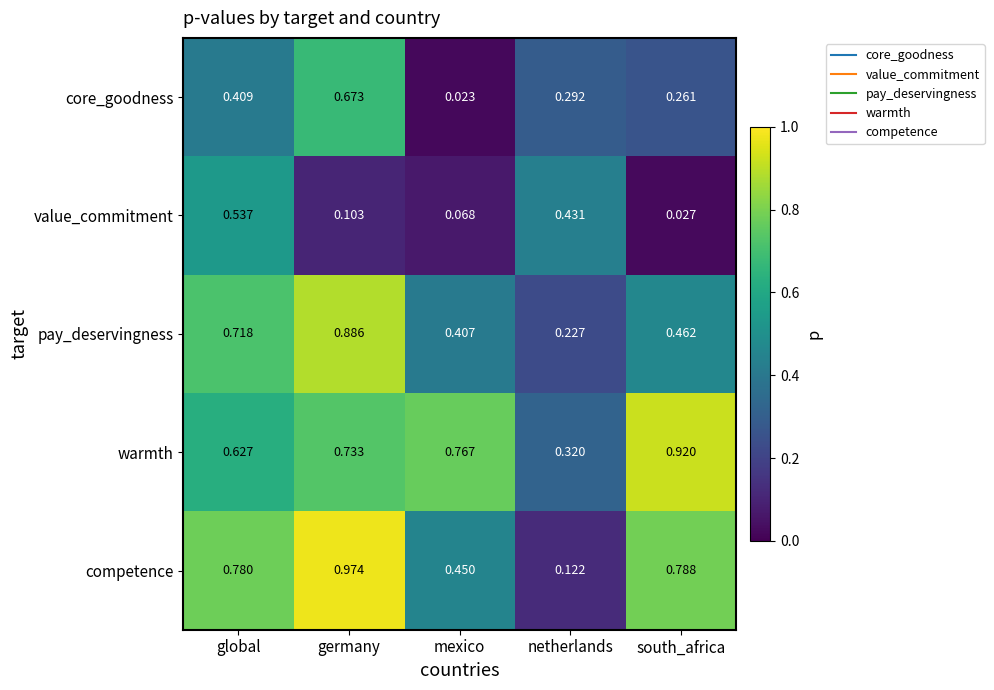

Which label corresponds to the smallest value in the chart?

mexico